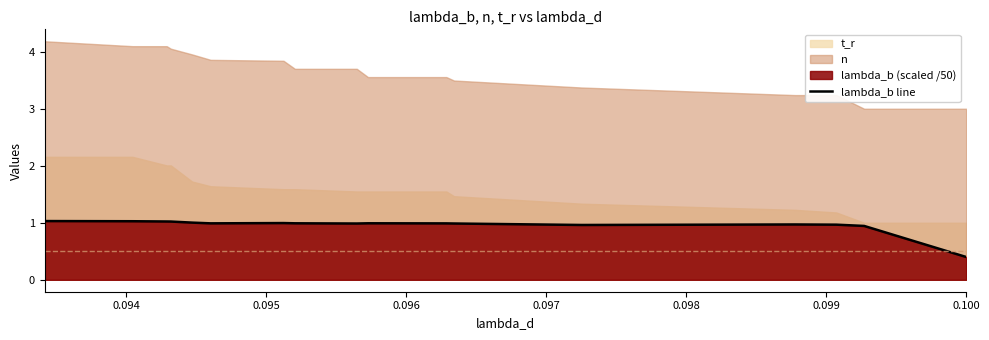

What is the minimum value for lambda_b line?

0.4